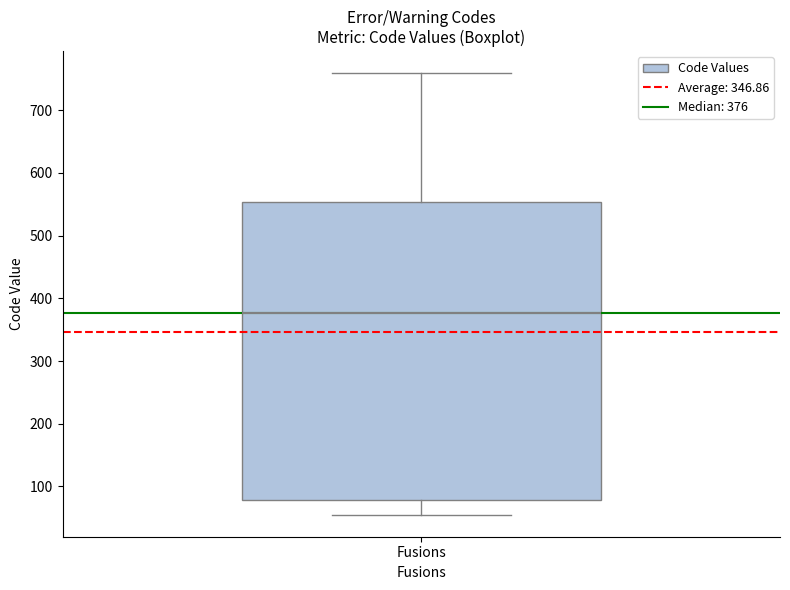

Where is the upper edge of the box for Fusions on the y-axis? The values are not printed on the chart, so give them approximately, as read against the axis.

550